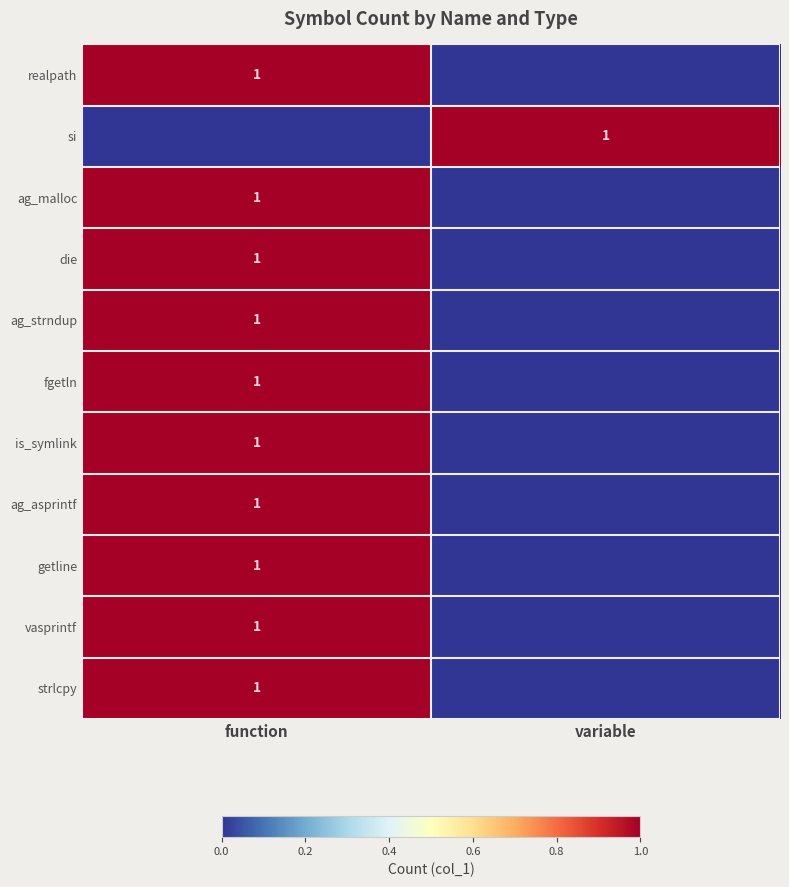

Is it true that die equals 1 at function?

True